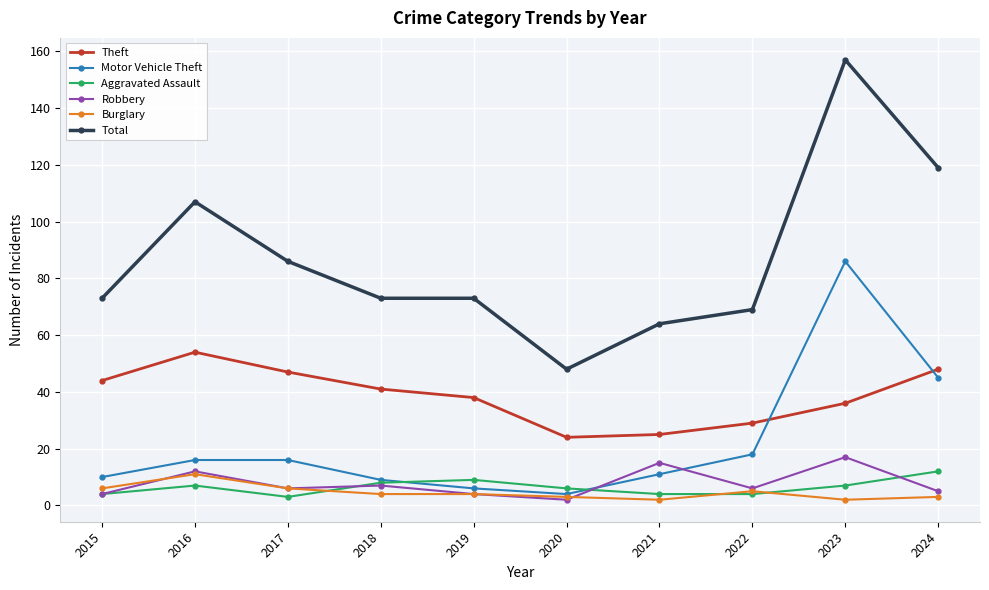

Reading left to right, what are all the values shown in this chart?

Theft: 44	54	47	41	38	24	25	29	36	48
Motor Vehicle Theft: 10	16	16	9	6	4	11	18	86	45
Aggravated Assault: 4	7	3	8	9	6	4	4	7	12
Robbery: 4	12	6	7	4	2	15	6	17	5
Burglary: 6	11	6	4	4	3	2	5	2	3
Total: 73	107	86	73	73	48	64	69	157	119